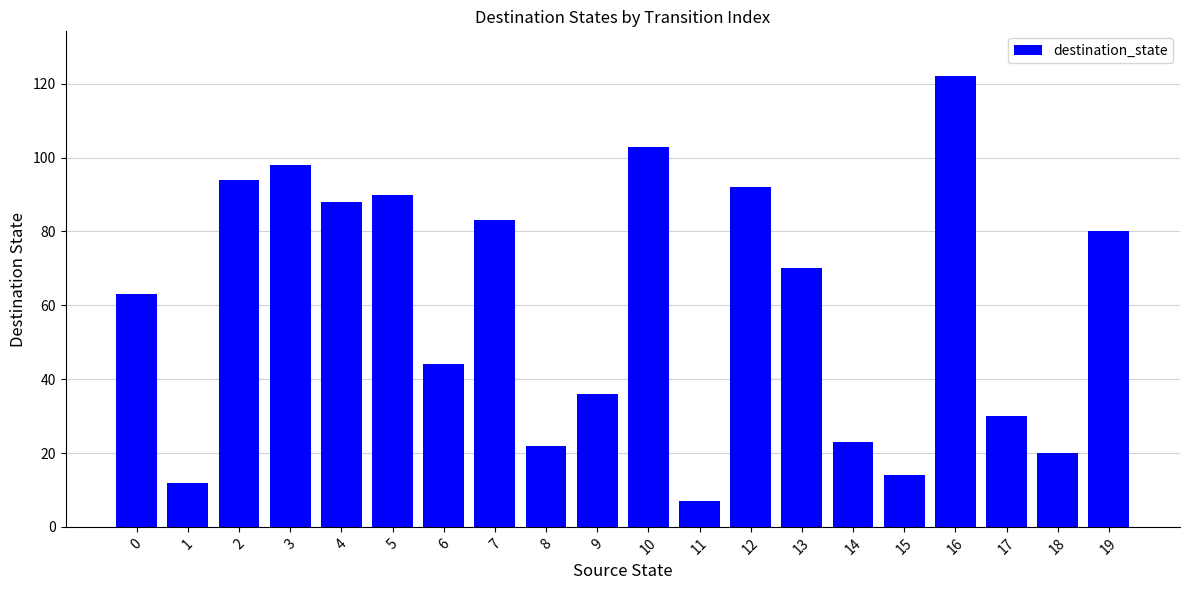

What is the value of the 7th bar from the left?

44